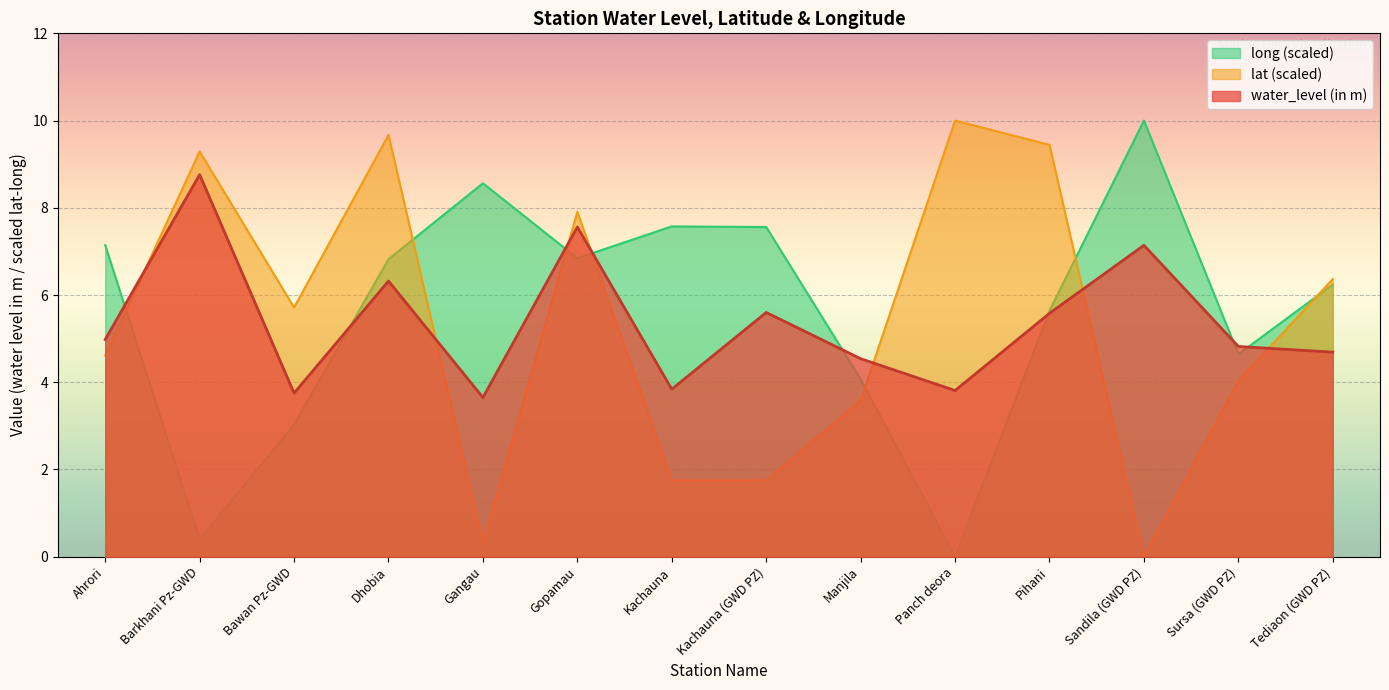

True or false: long has more than 0 interior local peaks.

True